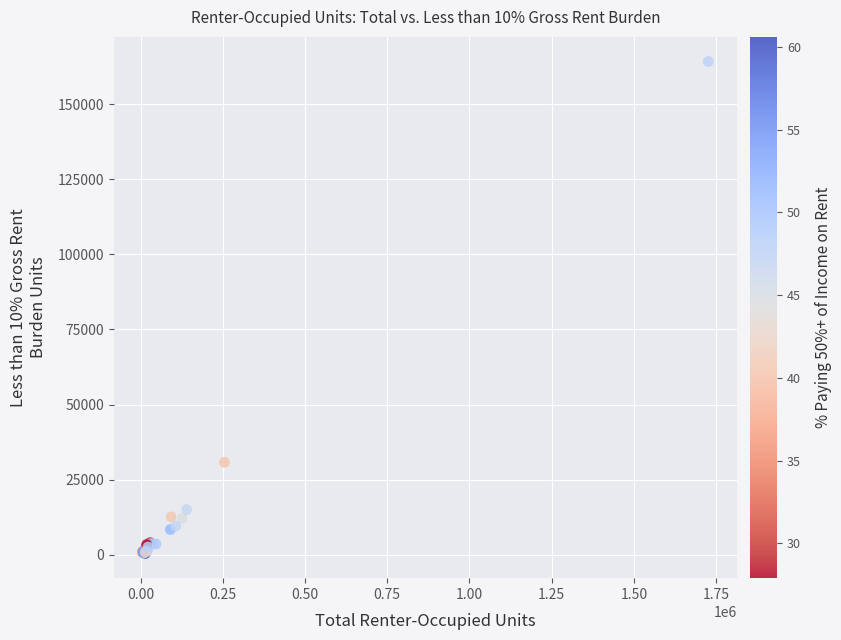

What Y value in the scatter plot is closest to 82301?

30747